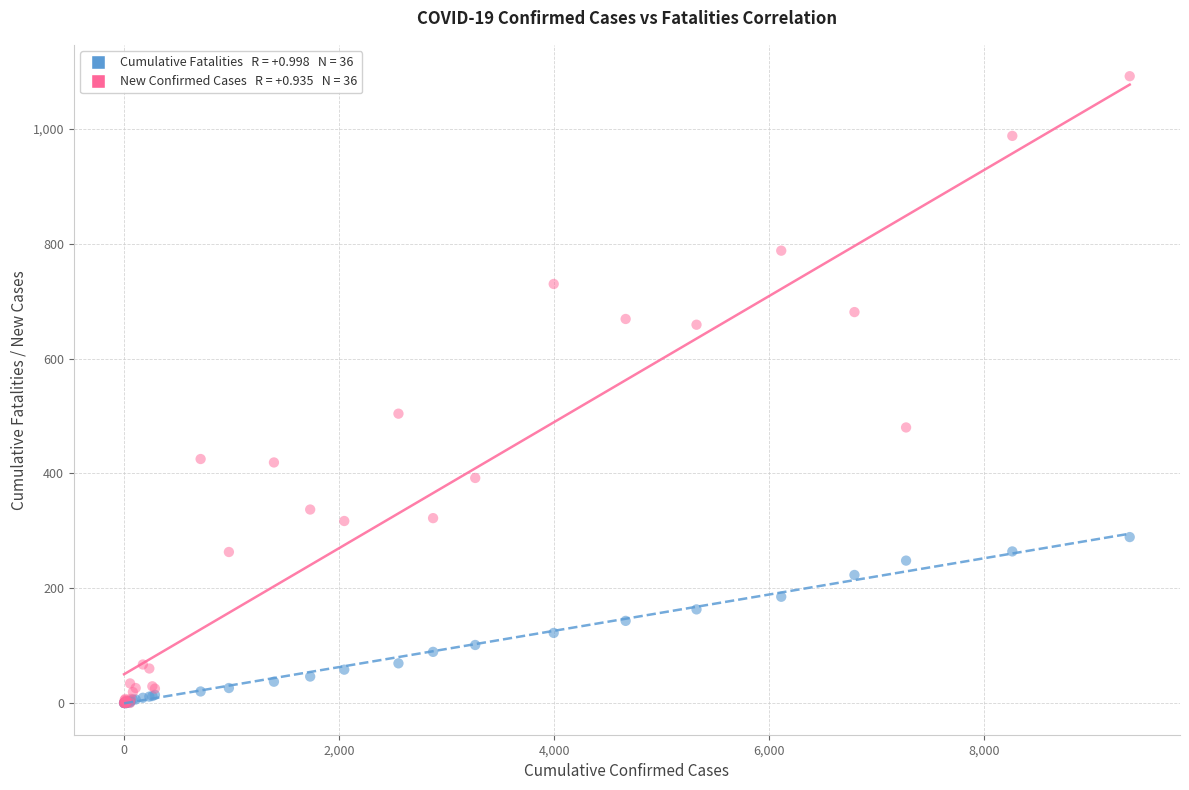

Across all series, what Y value is closest to 546?

504